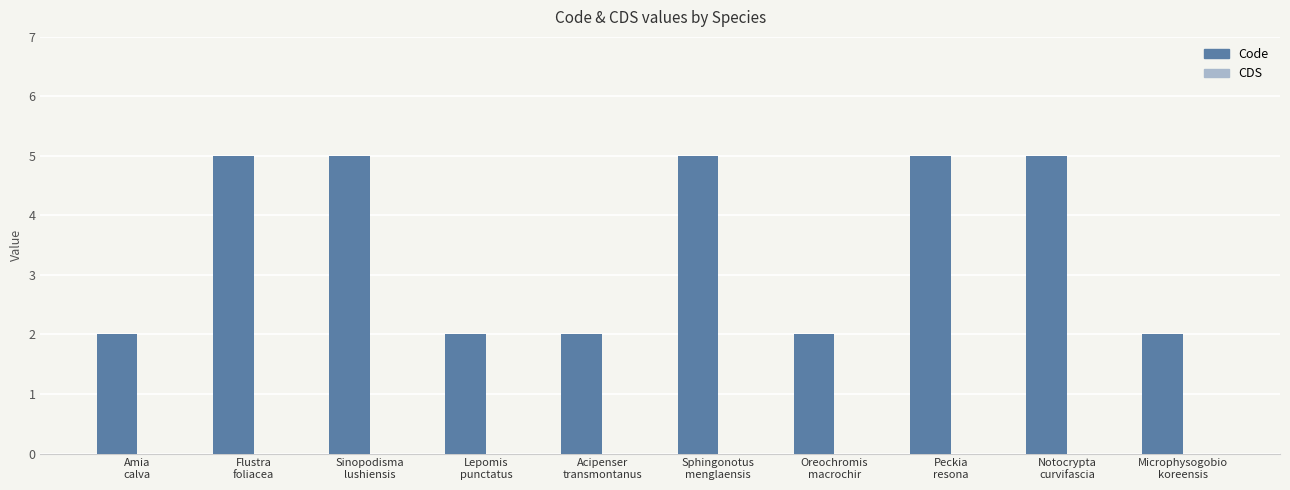

Reading left to right, extract all data points from this chart.

2	5	5	2	2	5	2	5	5	2